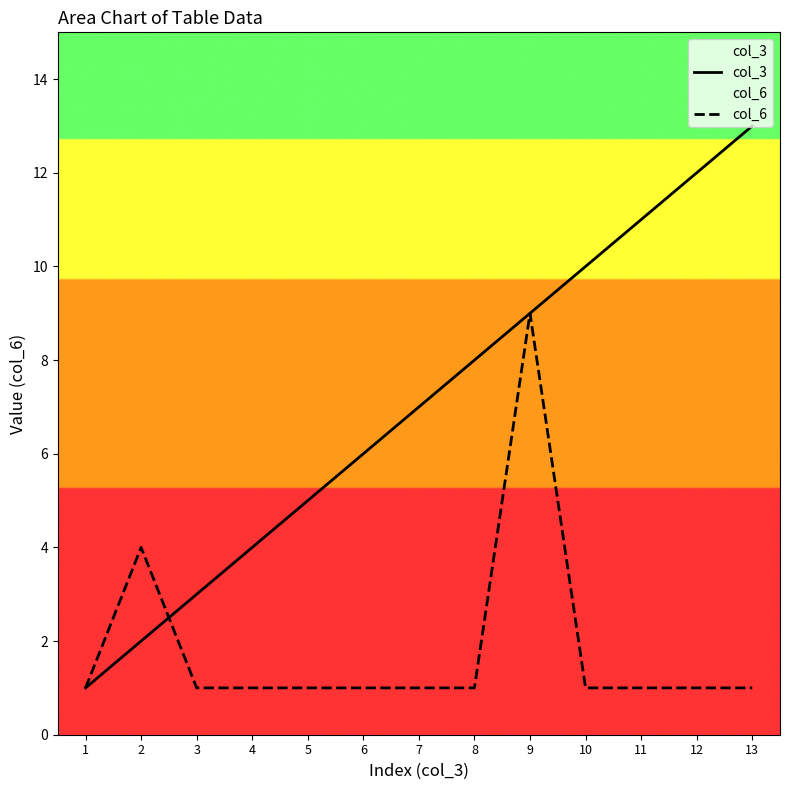

What are all the series names shown in the legend?

col_3, col_6